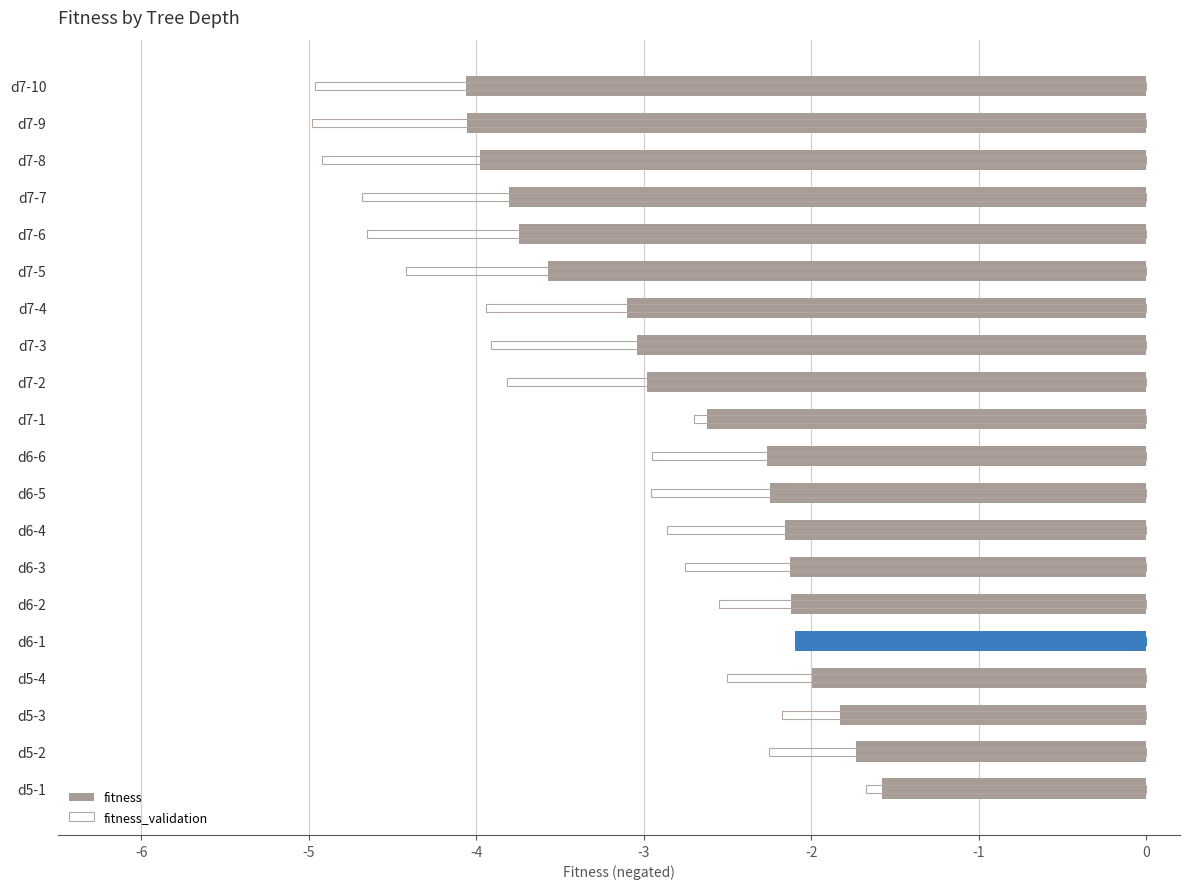

Reading left to right, what are all the values shown in this chart?

-1.6	-1.7	-1.8	-2.0	-2.1	-2.1	-2.1	-2.2	-2.2	-2.3	-2.6	-3.0	-3.0	-3.1	-3.6	-3.7	-3.8	-4.0	-4.1	-4.1